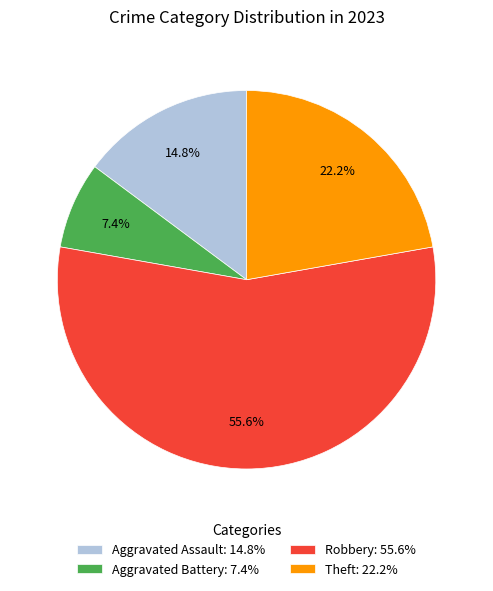

What is the majority slice?

Robbery: 55.6%